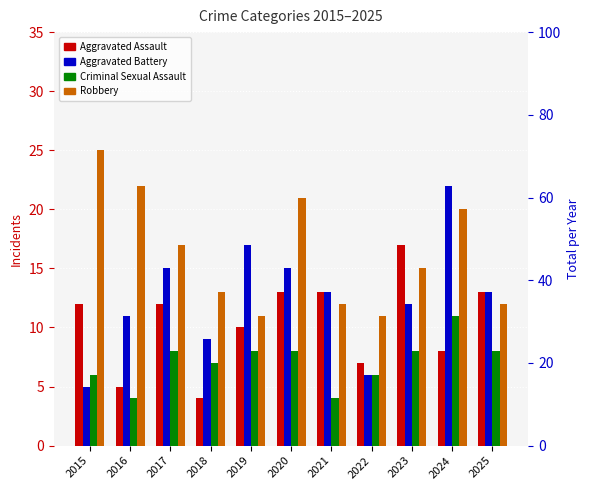

What is the difference between the Aggravated Assault values at 2021 and 2015?

1